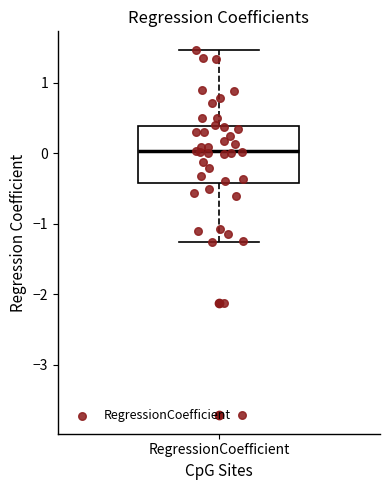

Where is the lower edge of the box for RegressionCoefficient on the y-axis? The values are not printed on the chart, so give them approximately, as read against the axis.

-0.4